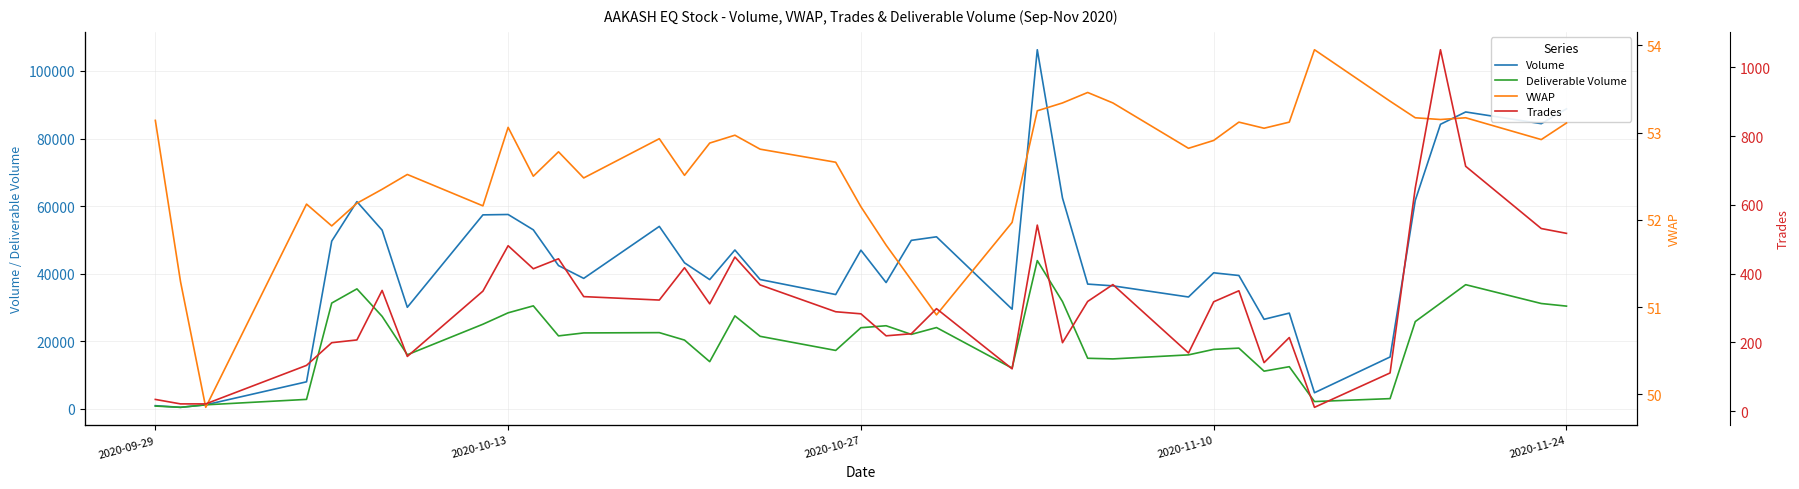

How many data points in VWAP are less than 52?

7